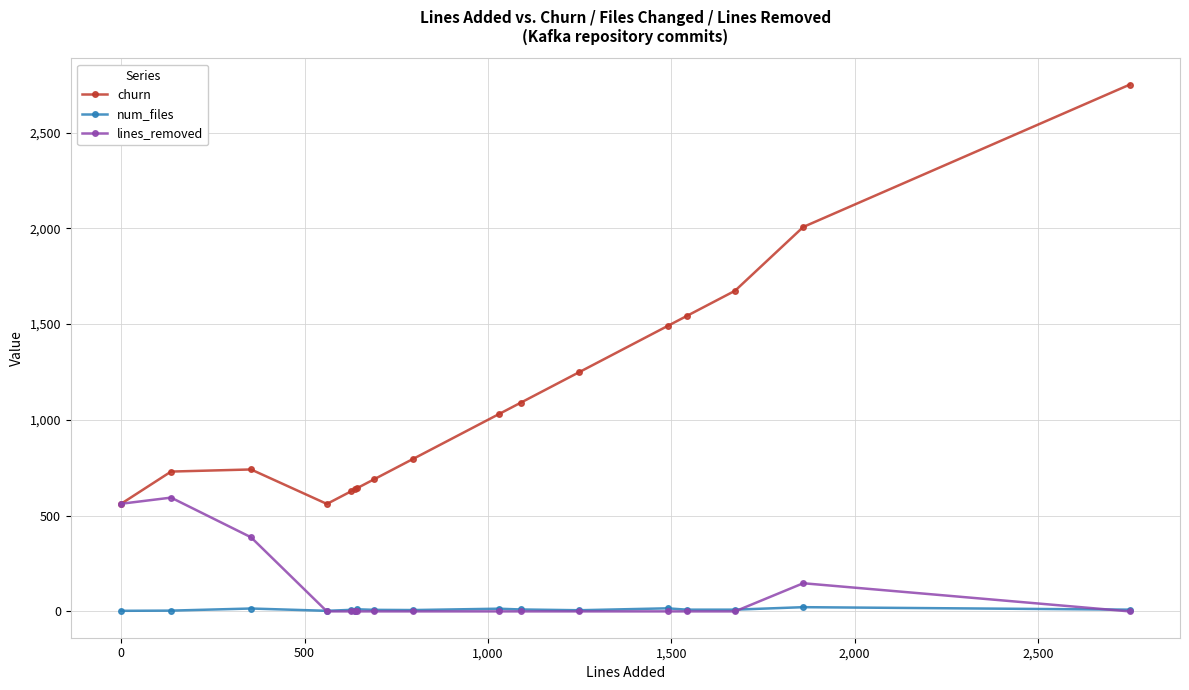

What is the greatest value displayed?

2750